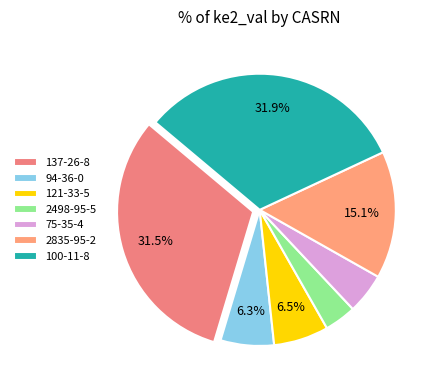

To the nearest percent, what is the difference between the largest and smallest slice percentages?

28%